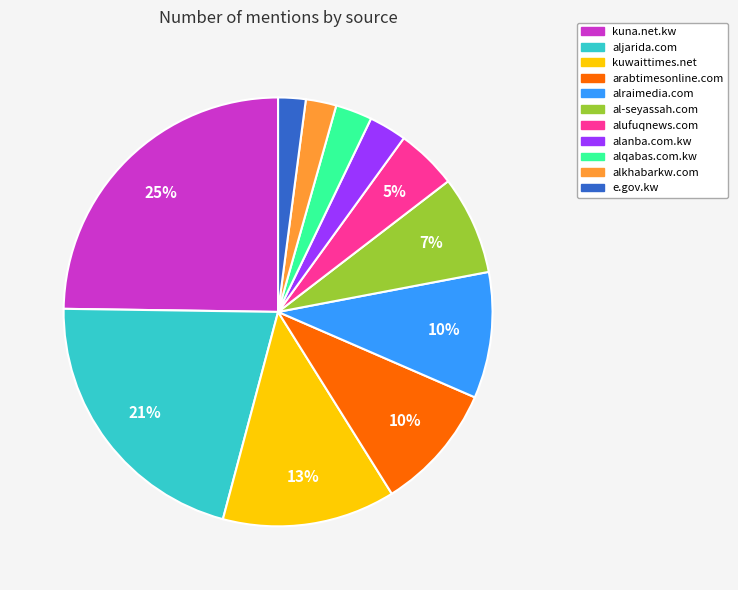

Is there a majority slice in this chart?

No